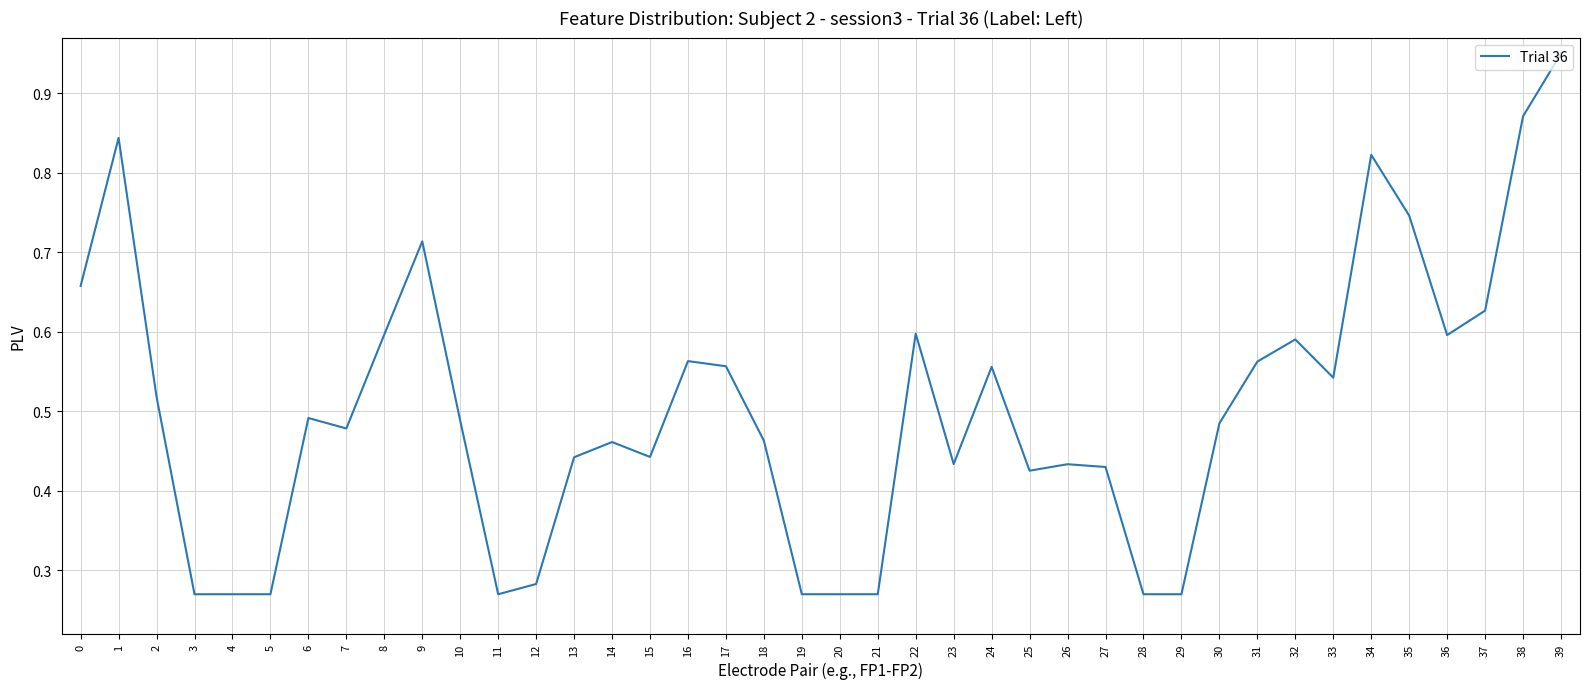

True or false: the data shows 0.2 at 34.

False